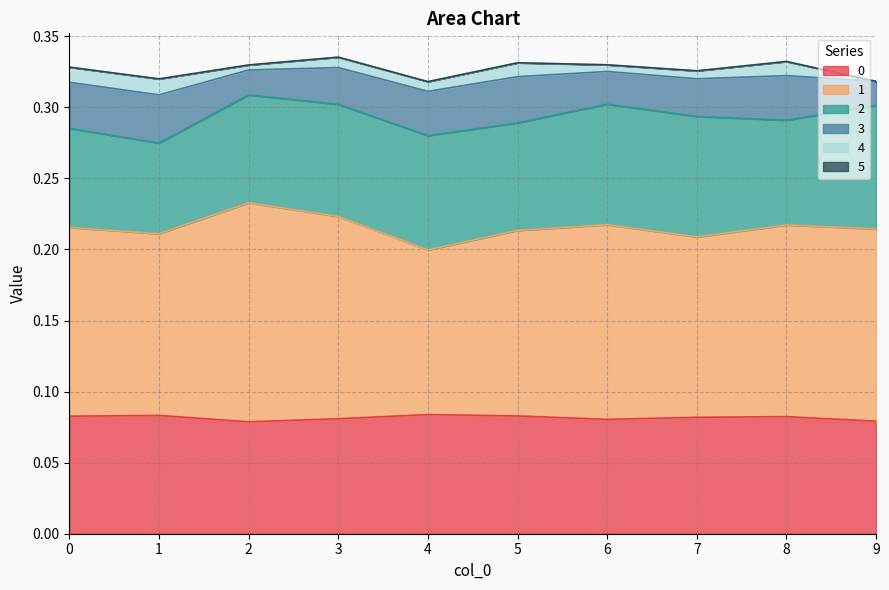

Where is the first local minimum for 1?

1